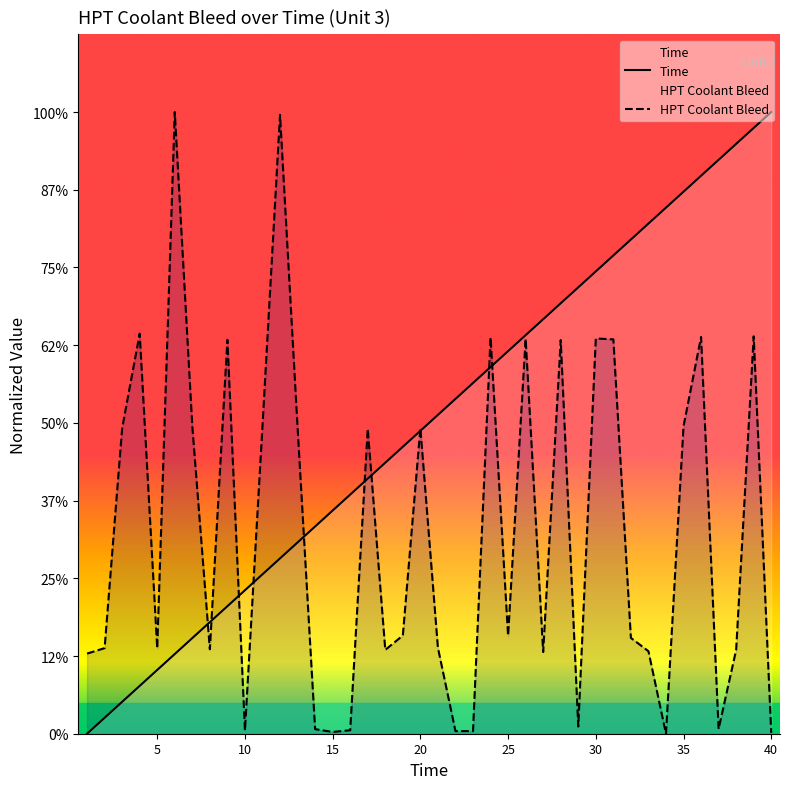

What are all the series names shown in the legend?

Time, HPT Coolant Bleed